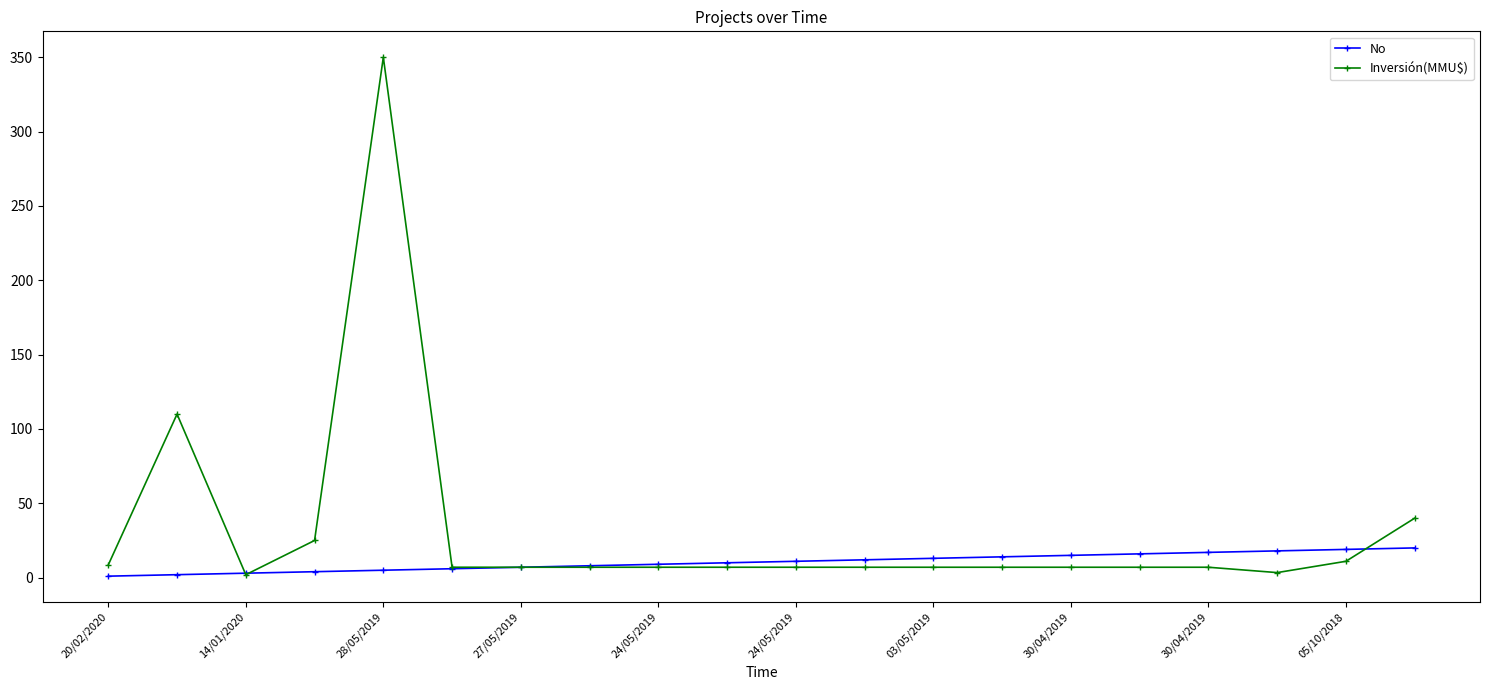

How many lines are shown in the chart?

2